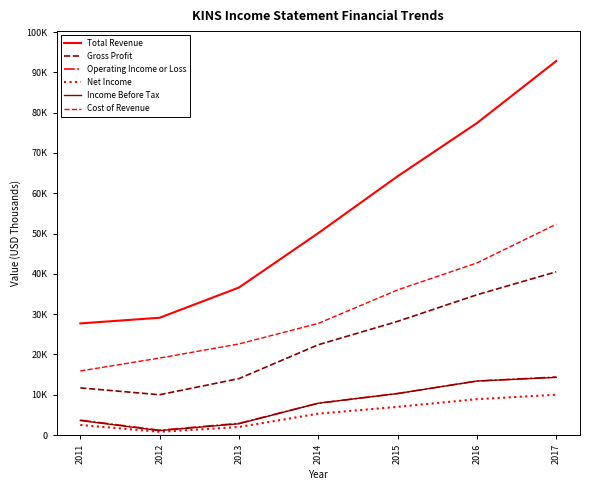

What is the value of the Income Before Tax point at the 2nd from the left?

1100